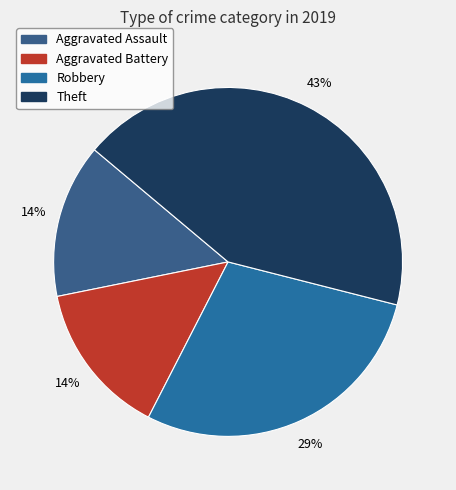

Combined, do Aggravated Battery and Robbery account for over 50%?

No